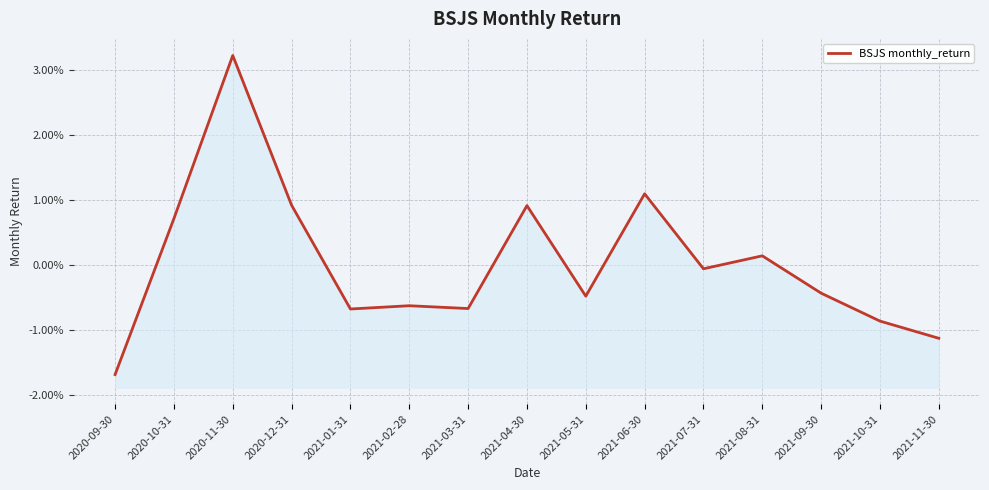

At which category does the chart reach its minimum across all series?

2020-09-30